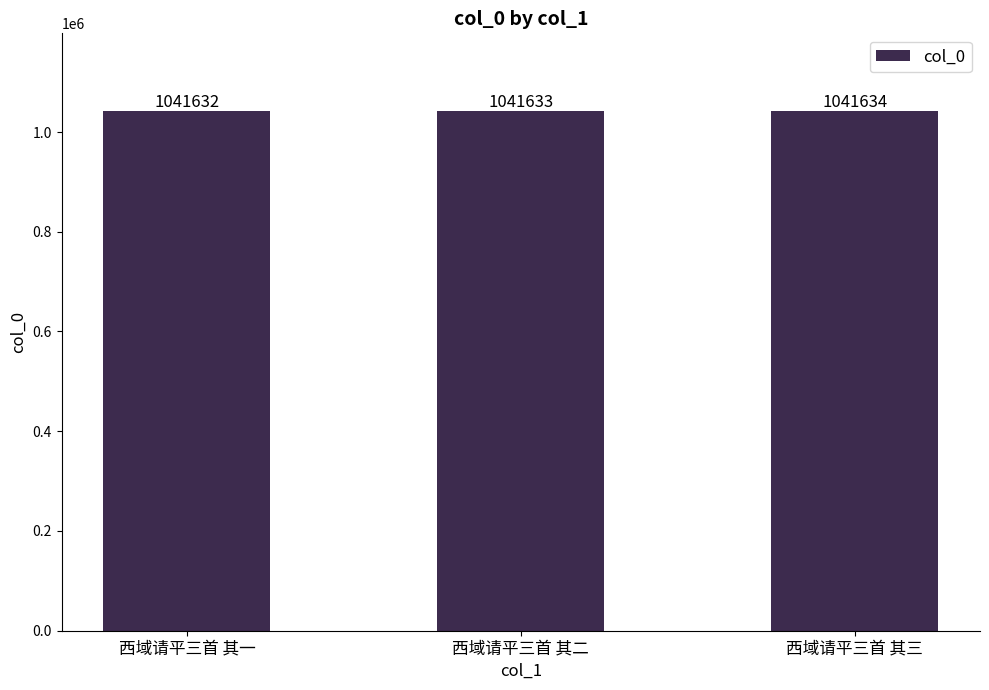

What is the label of the 1st bar from the right?

西域请平三首 其三